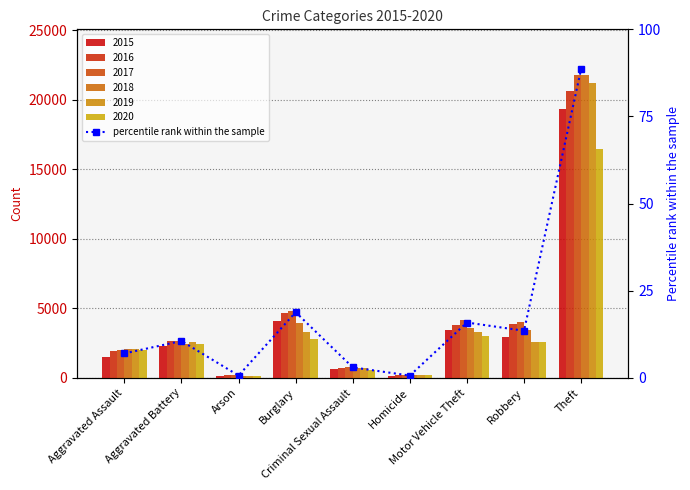

True or false: the data shows 24.5 at Motor Vehicle Theft.

False